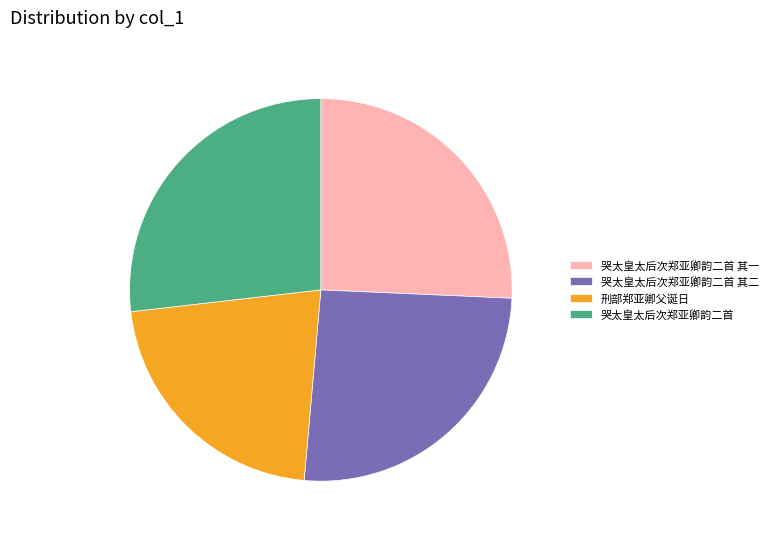

True or false: 哭太皇太后次郑亚卿韵二首 其二 accounts for 11% of the total.

False